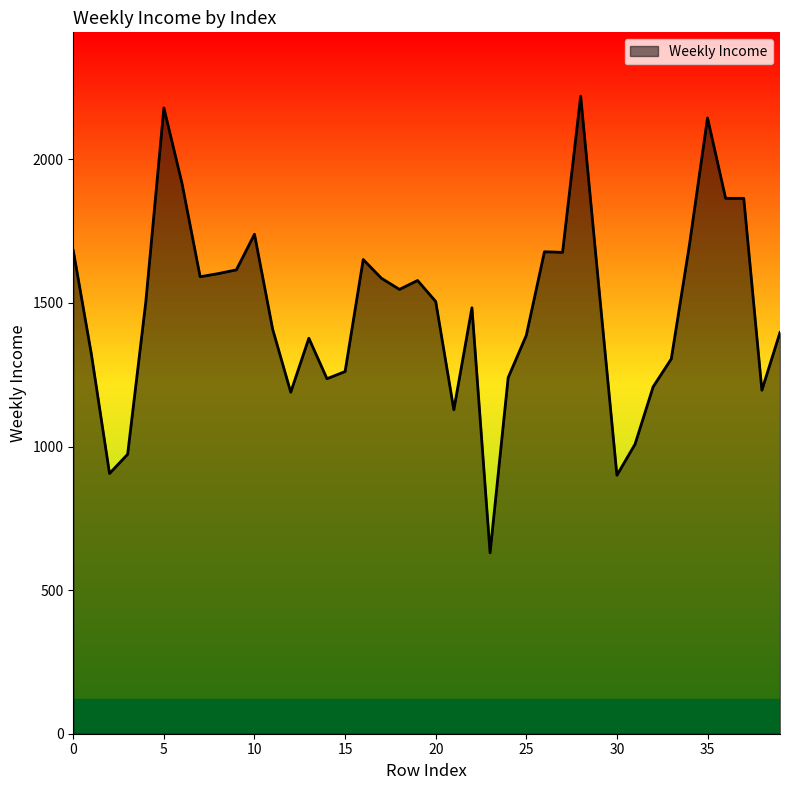

What is the smallest value displayed?

630